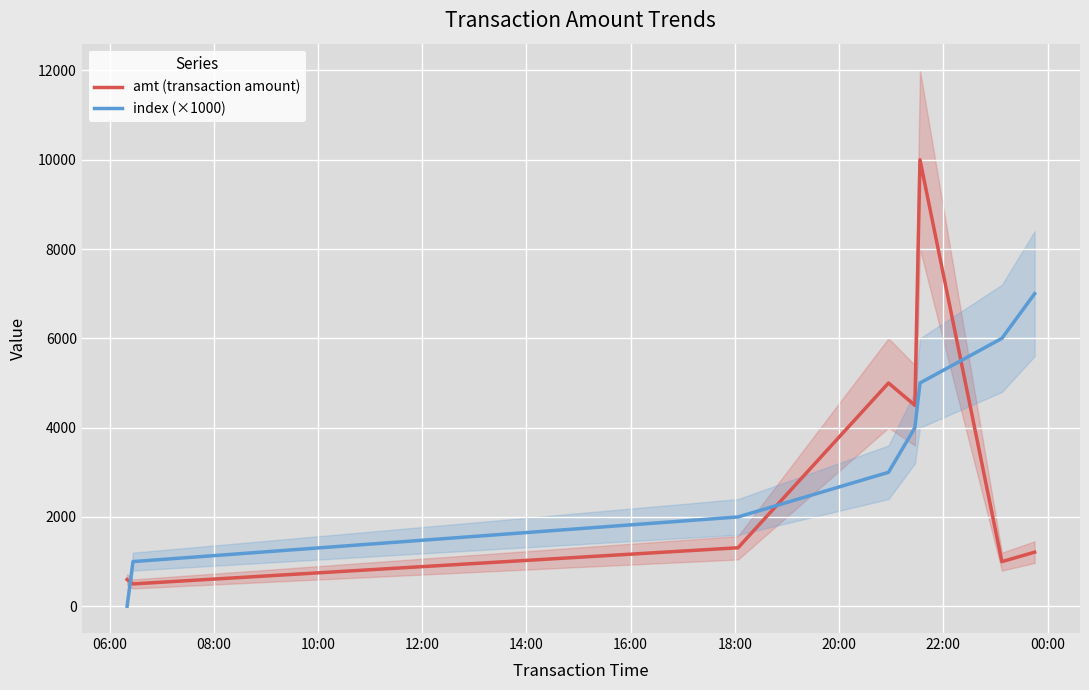

Which series ends up on top after the final intersection of amt (transaction amount) and index (×1000)?

index (×1000)